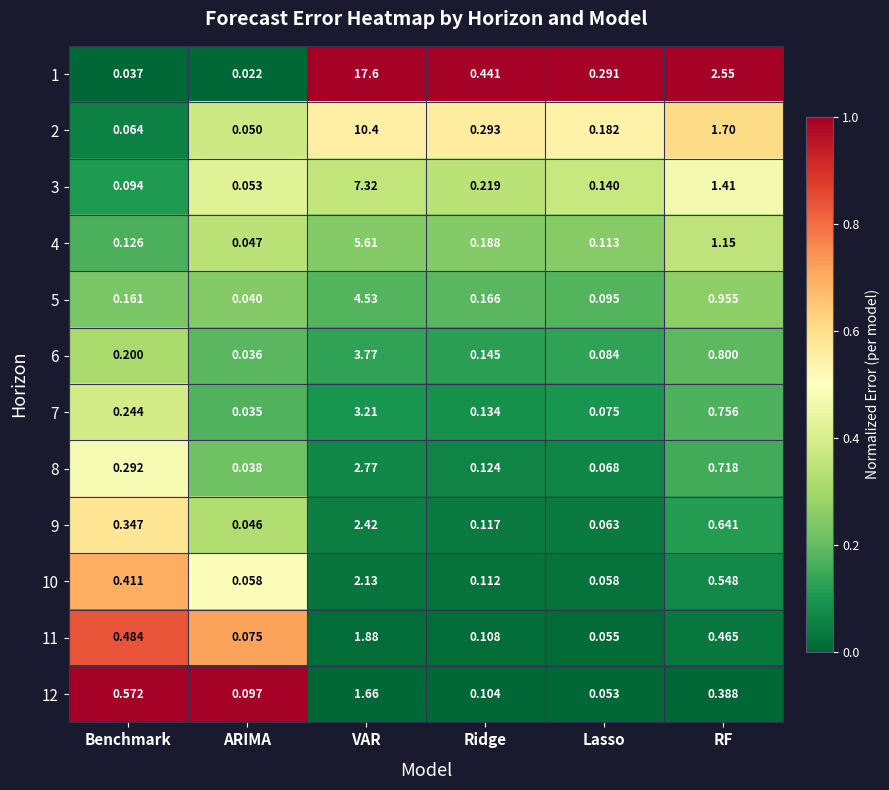

At which label is 1 closest to 8?

RF